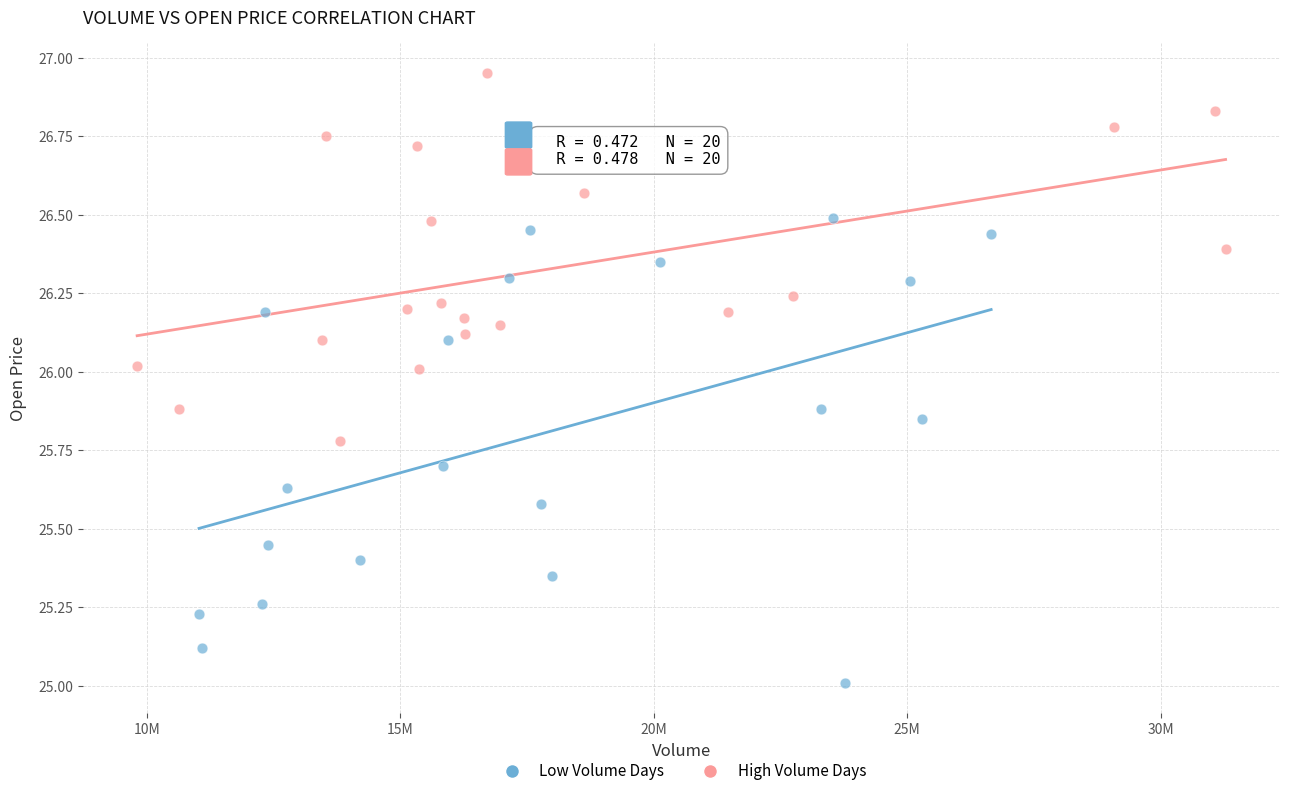

Which series has the widest spread of Y values?

Low Volume Days